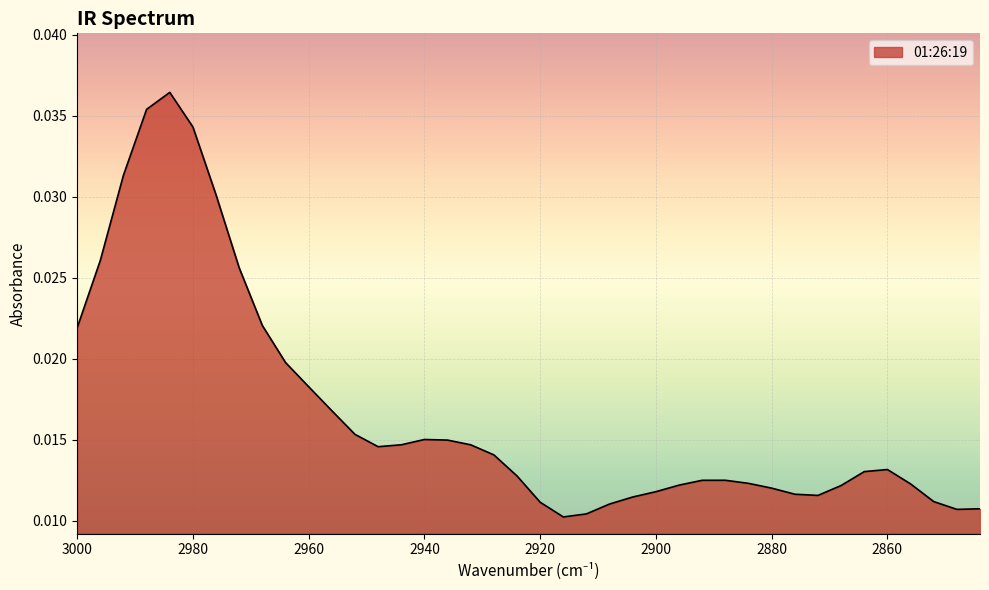

List the labels in order of value, smallest first.

2916, 2912, 2848, 2844, 2908, 2920, 2852, 2904, 2872, 2876, 2900, 2880, 2868, 2896, 2856, 2884, 2892, 2888, 2924, 2864, 2860, 2928, 2948, 2932, 2944, 2936, 2940, 2952, 2956, 2960, 2964, 3000, 2968, 2972, 2996, 2976, 2992, 2980, 2988, 2984